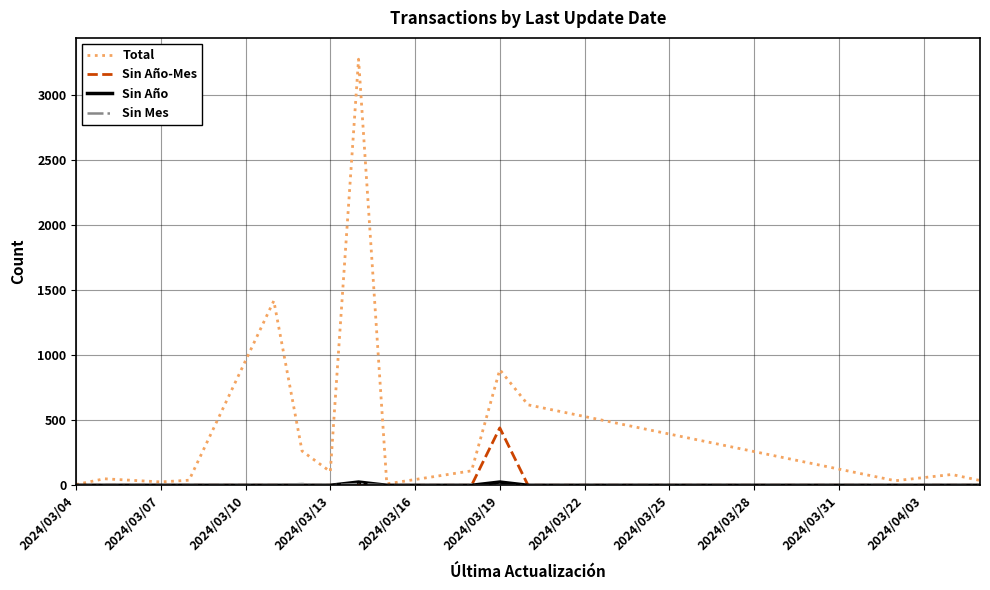

What is the maximum value shown in the chart?

3273